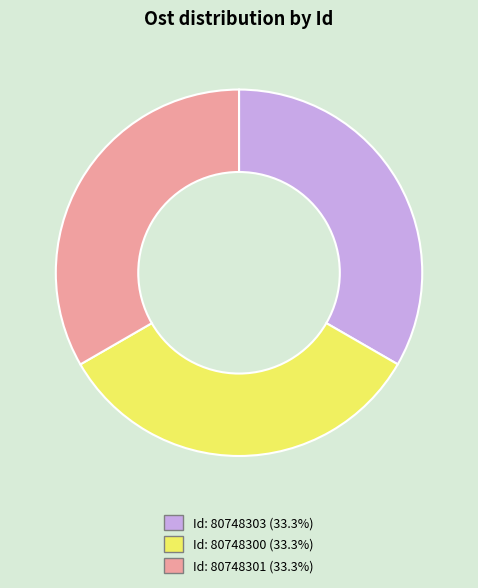

Do Id: 80748301 and Id: 80748303 together represent more than half of the pie?

Yes